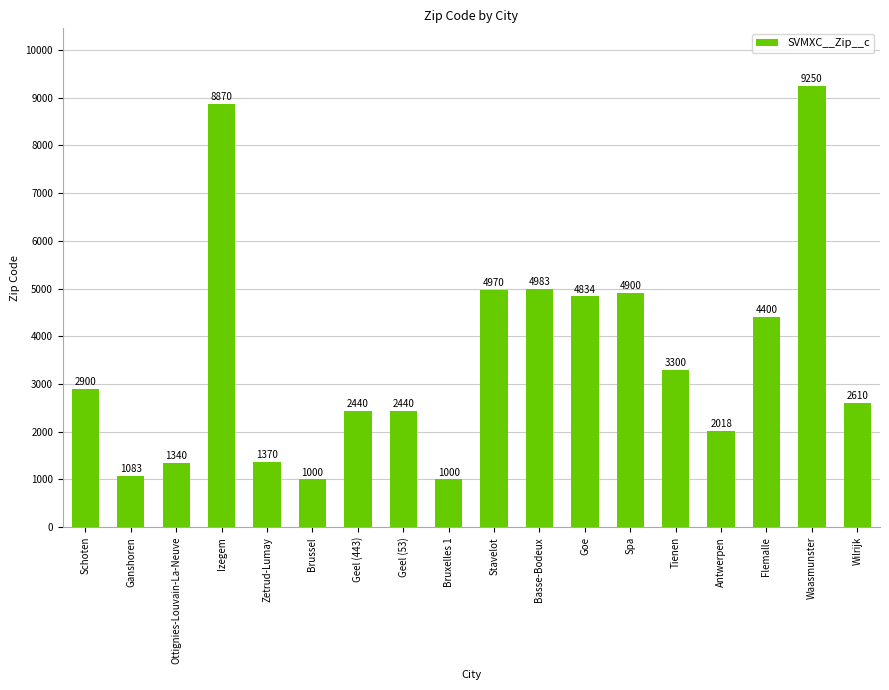

True or false: the data shows 4834 at Goe.

True